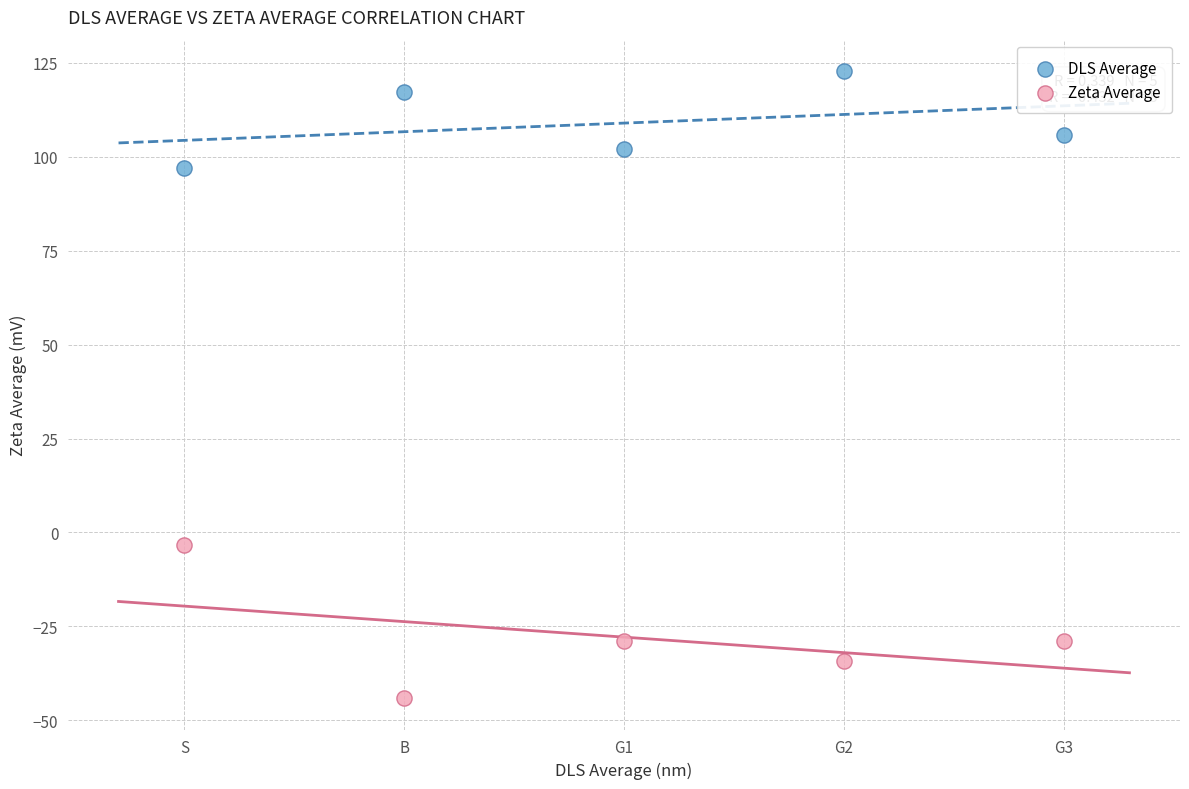

What are all the series names shown in the legend?

DLS Average, Zeta Average